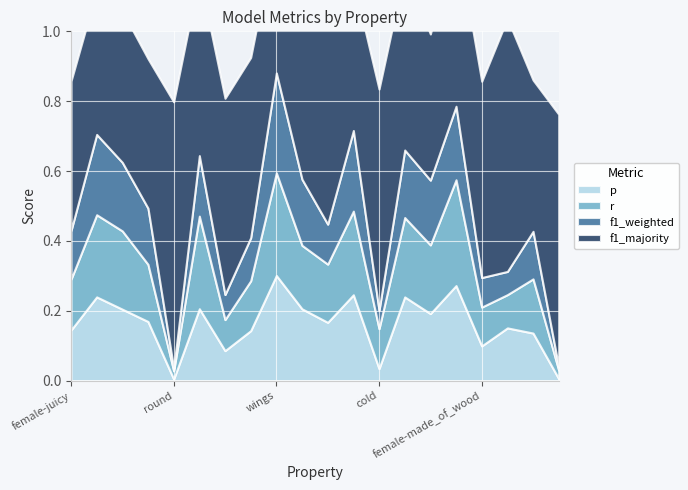

What is the sum of all f1_weighted values?

2.9